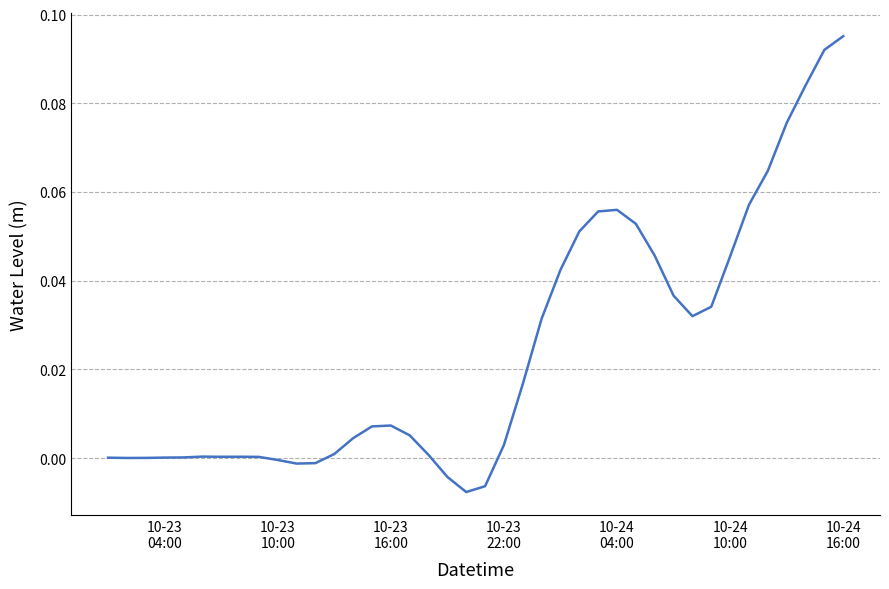

Does the chart have visible grid lines?

Yes